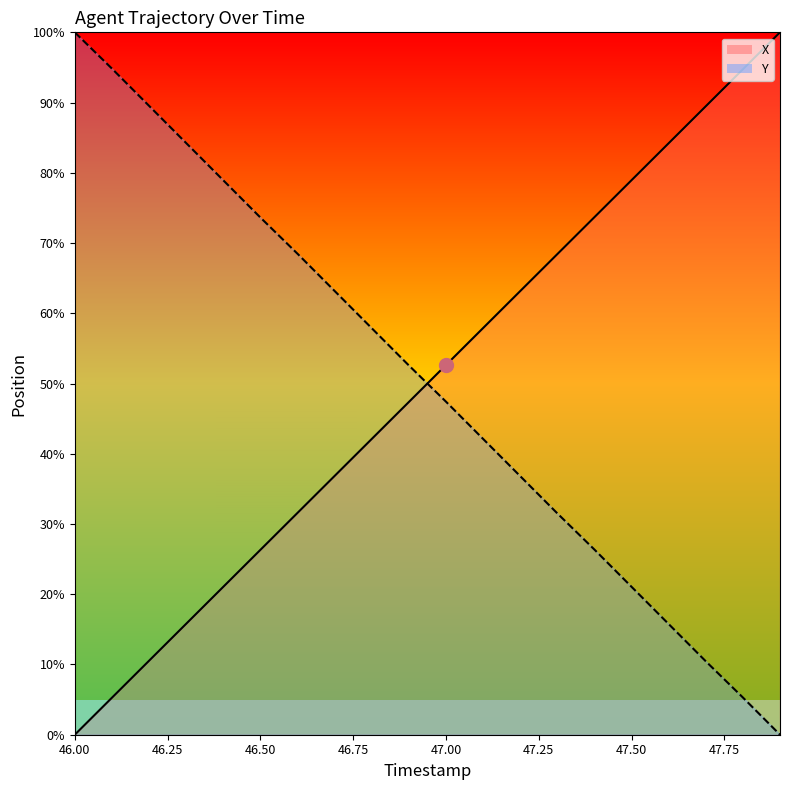

List the series in order of their overall mean, lowest first.

X, Y